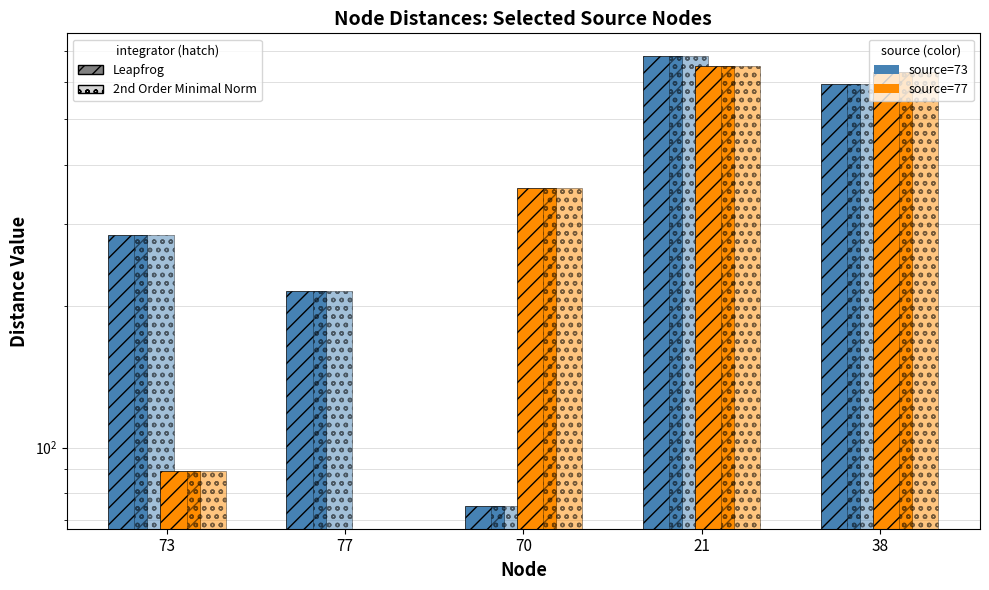

How many values in the series_77 (leapfrog) series are below 358?

2